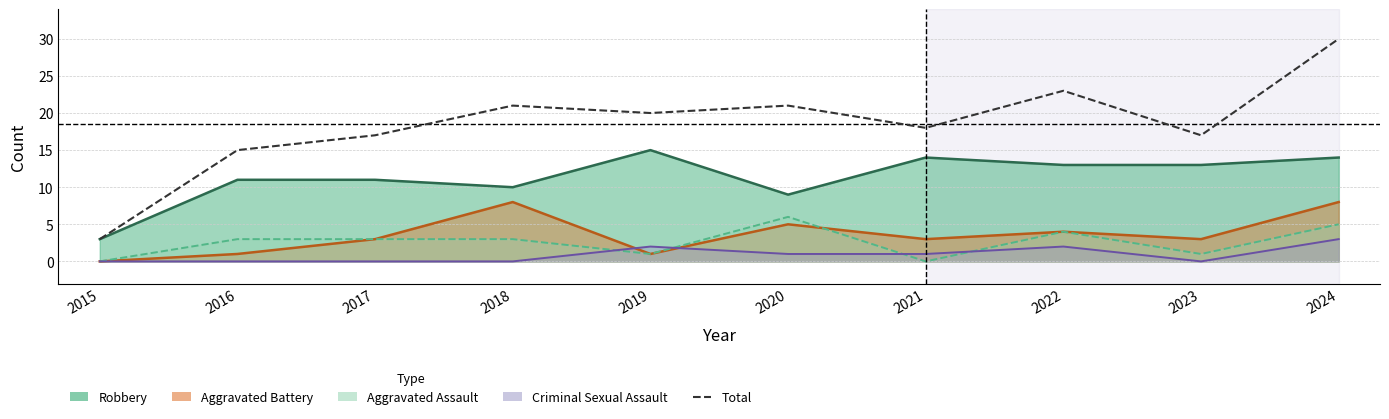

At which category does the data reach its first local peak?

2018